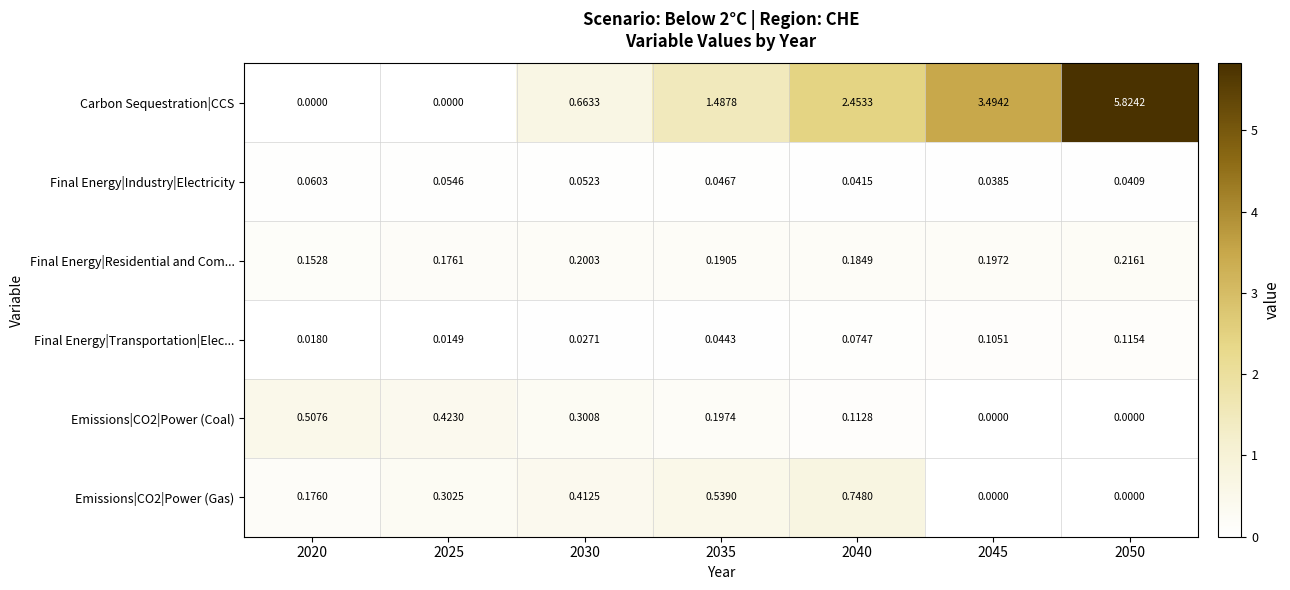

Is the value of Emissions|CO2|Power (Coal) at 2020 greater than the value of Final Energy|Industry|Electricity at 2020?

Yes